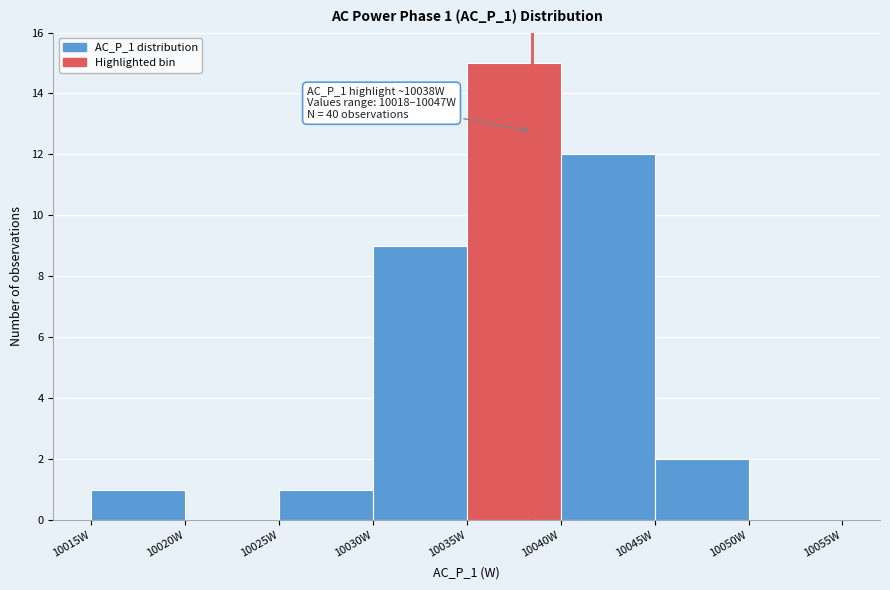

Which range on the x-axis has the tallest bar?

10035 to 10040